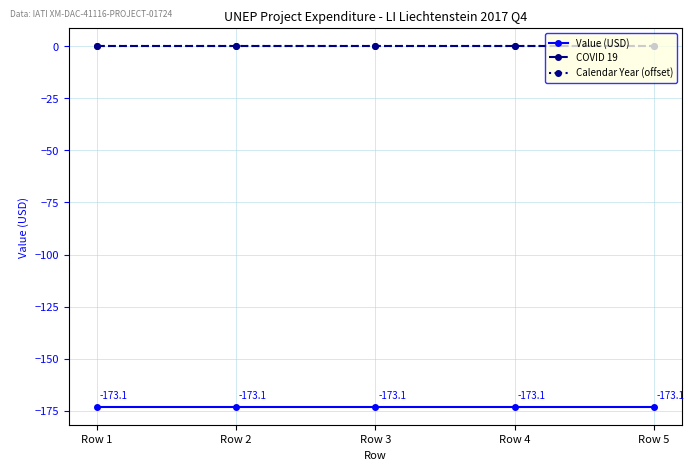

What is the minimum value shown in the chart?

-173.1